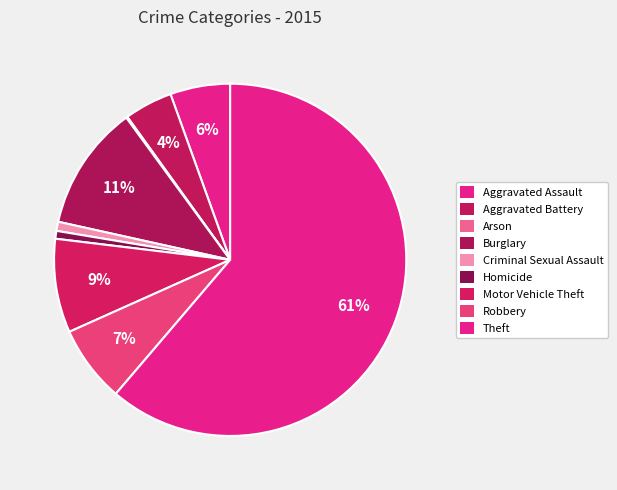

Approximately how many times larger is the value at Robbery compared to Aggravated Battery?

1.6